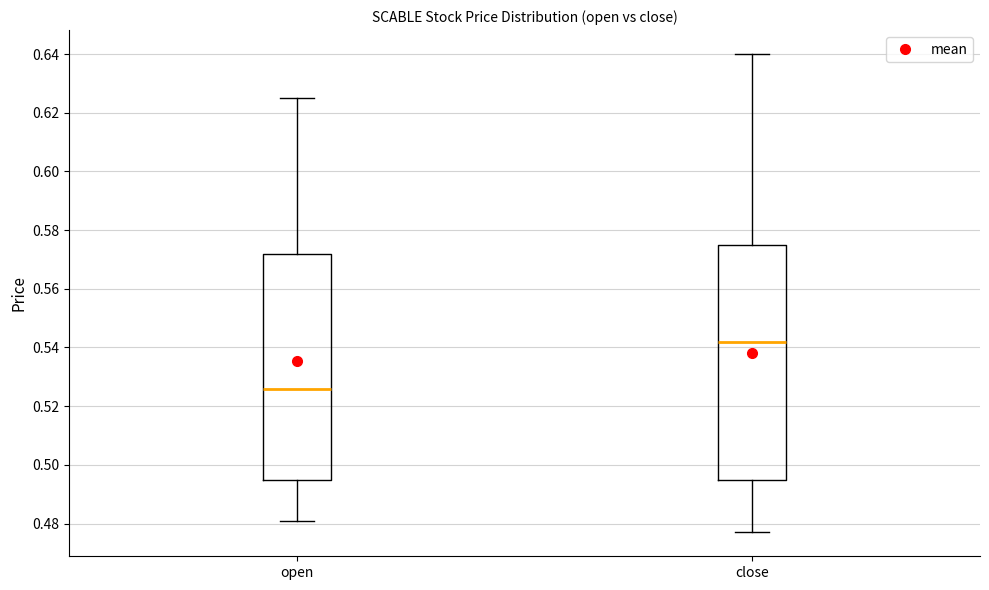

Where is the lower edge of the box for close on the y-axis? The values are not printed on the chart, so give them approximately, as read against the axis.

0.496